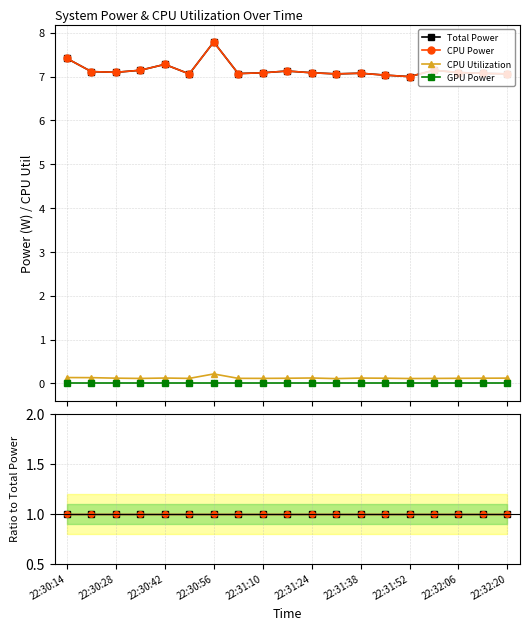

Is this an area chart (filled region under the line)?

No